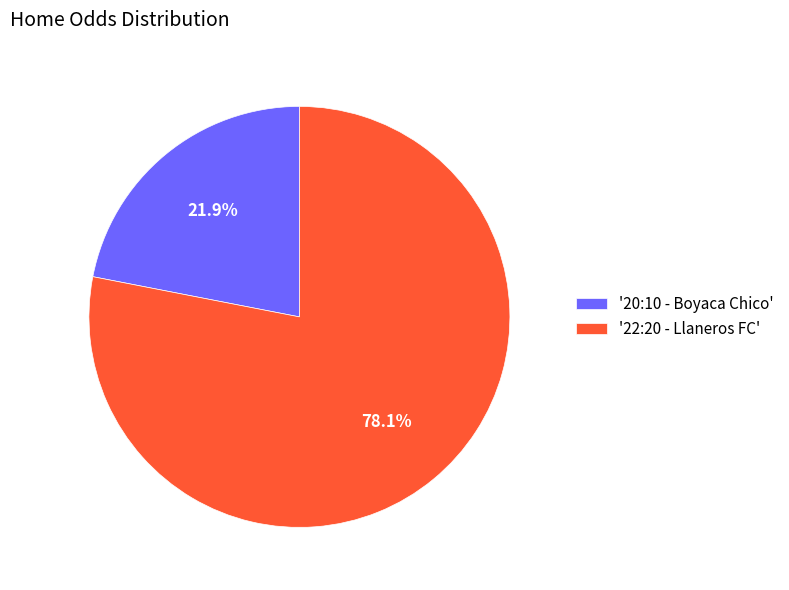

Is '22:20 - Llaneros FC' the majority of the pie?

Yes